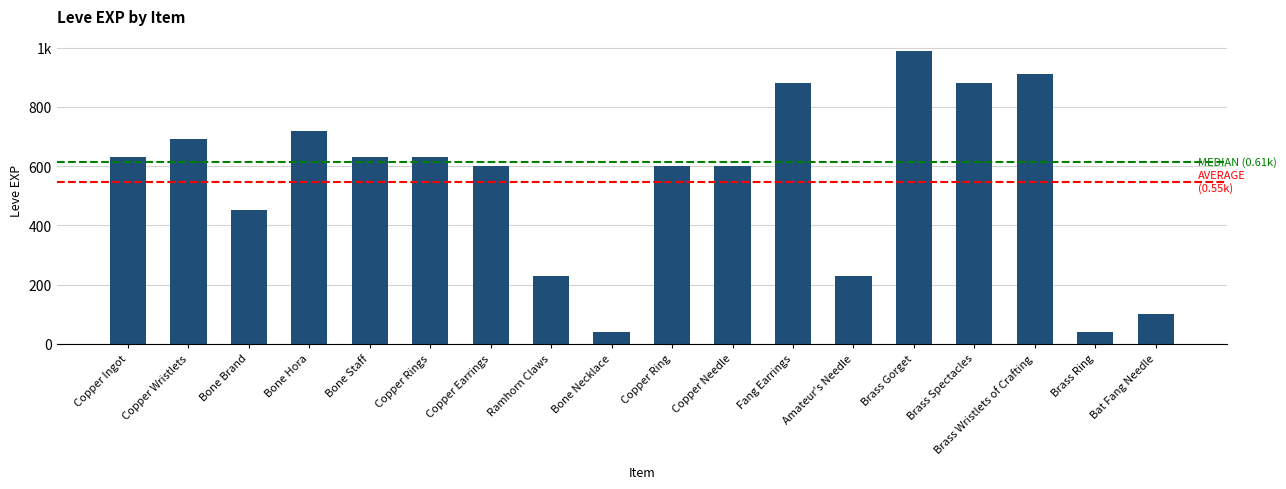

True or false: the data shows 600 at Copper Needle.

True